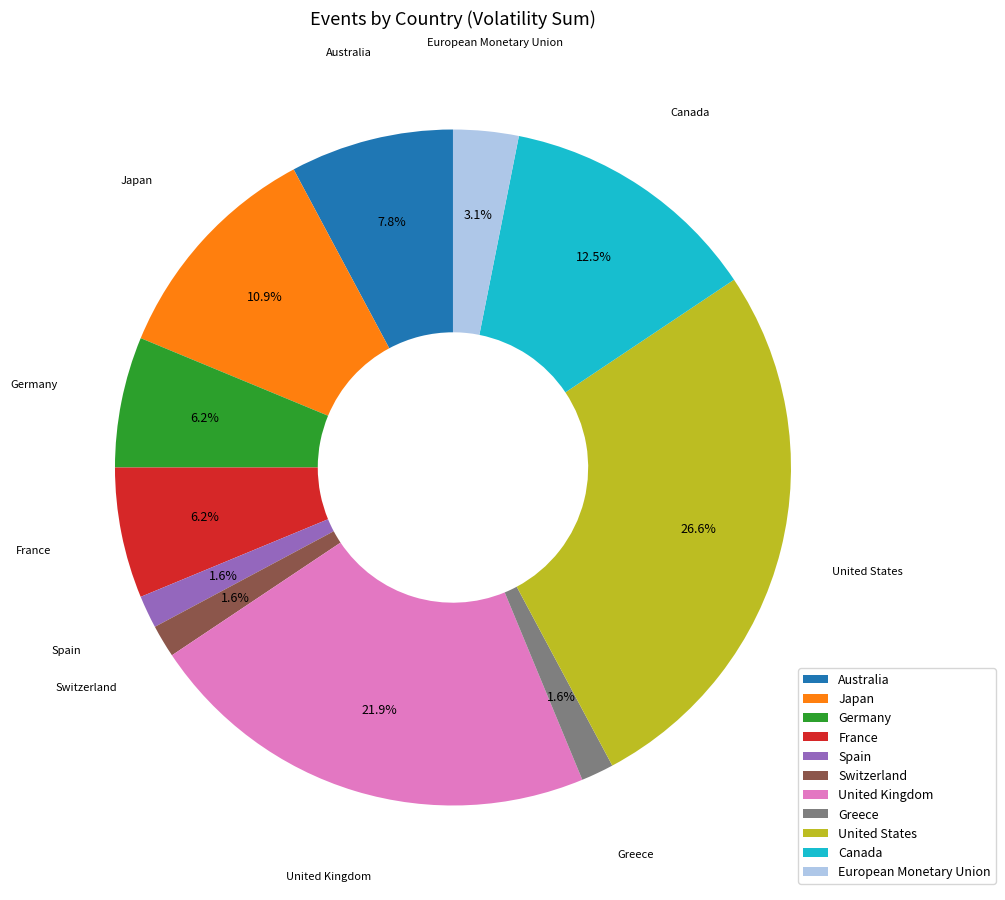

What portion of the pie excludes Australia?

92.2%